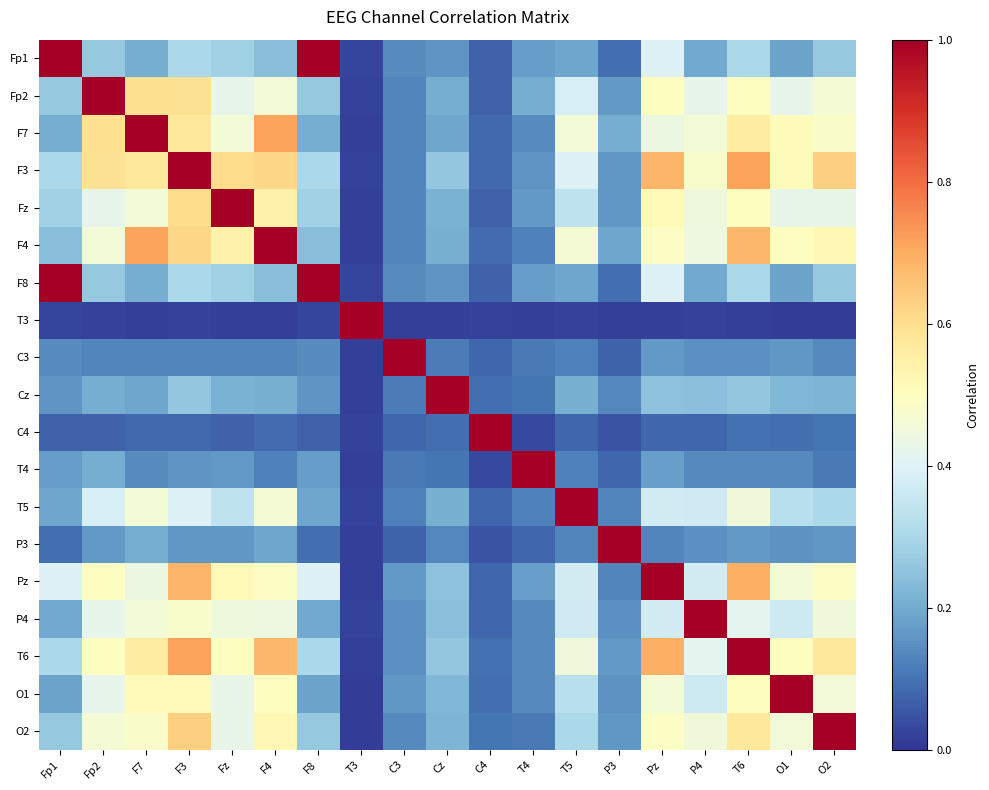

At which category is the sum across all series the highest?

F3